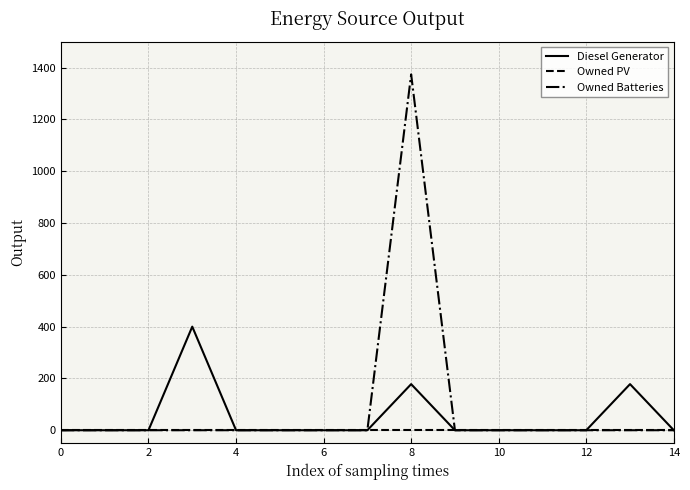

Which series has the largest range (max minus min)?

Owned Batteries